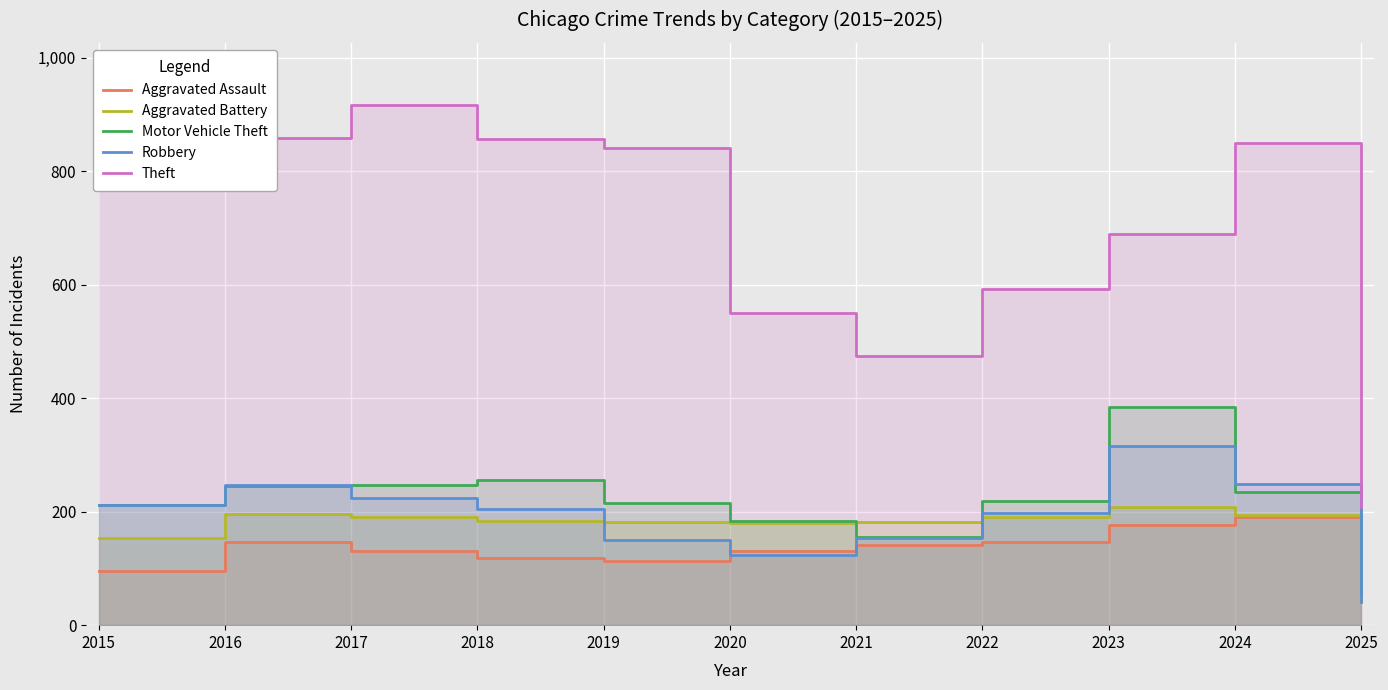

True or false: Aggravated Battery and Robbery cross at least once.

True